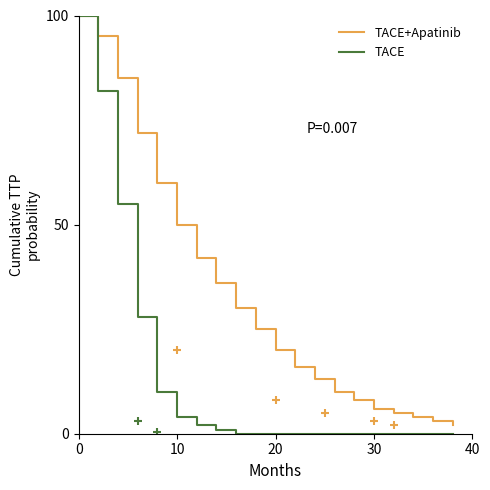

The value of TACE+Apatinib at 18 is 1. True or false?

False